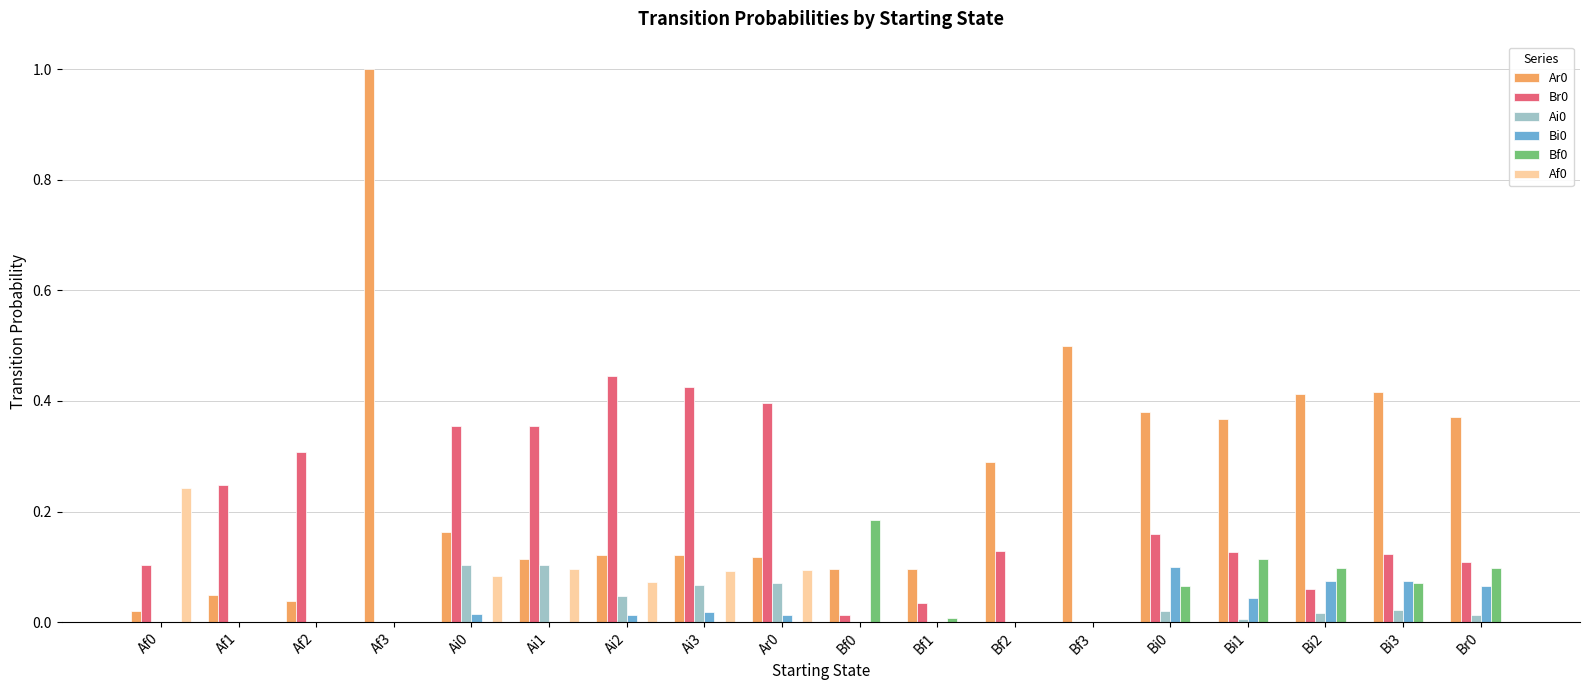

At which category is the sum across all series the highest?

Af3